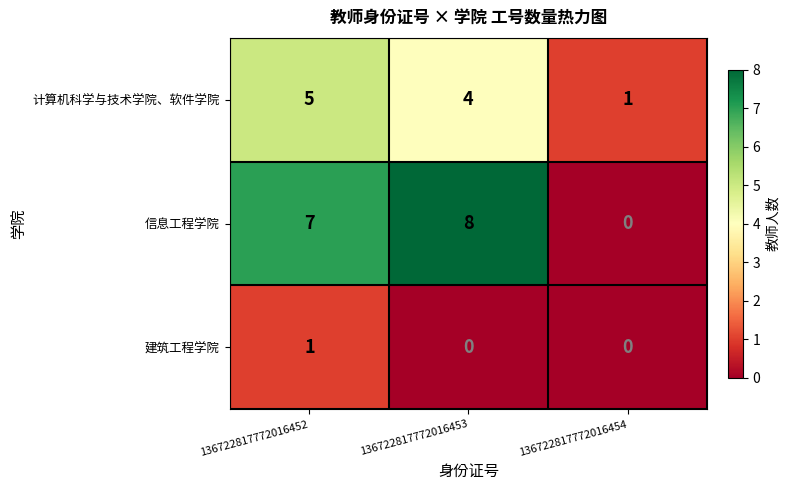

Reading left to right, what are all the values shown in this chart?

计算机科学与技术学院、软件学院: 5	4	1
信息工程学院: 7	8	0
建筑工程学院: 1	0	0